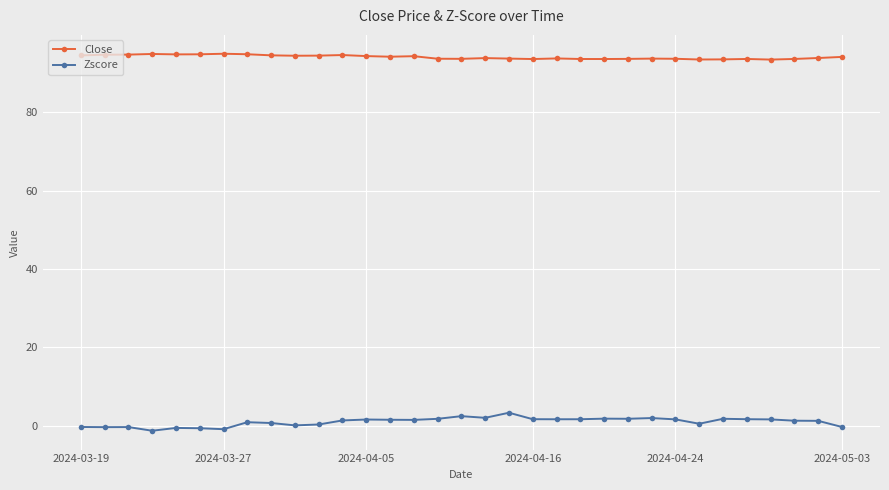

At how many categories does at least one series exceed 16?

33